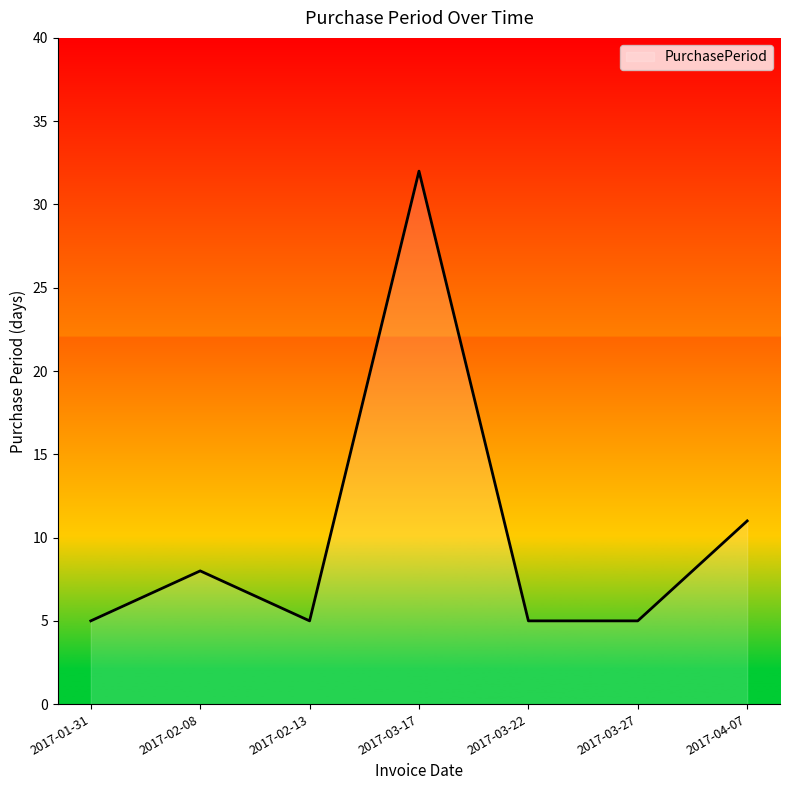

Is it true that the value at 2017-04-07 is 11?

True